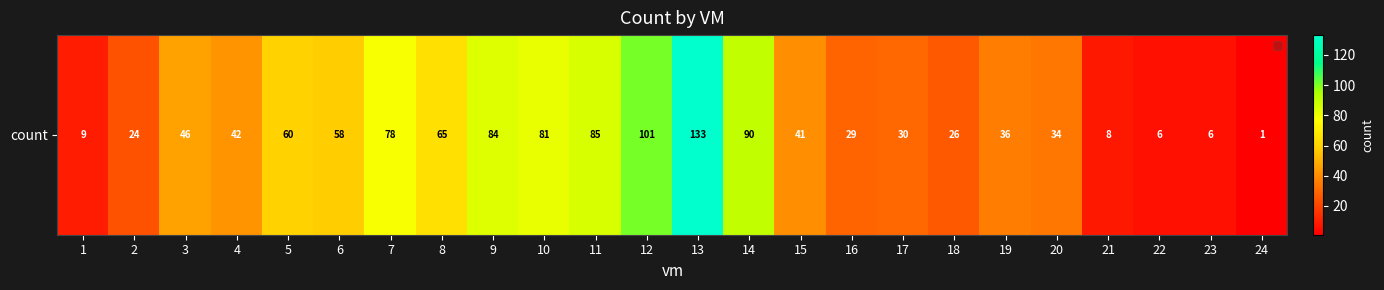

Between 22 and 10, which is larger?

10